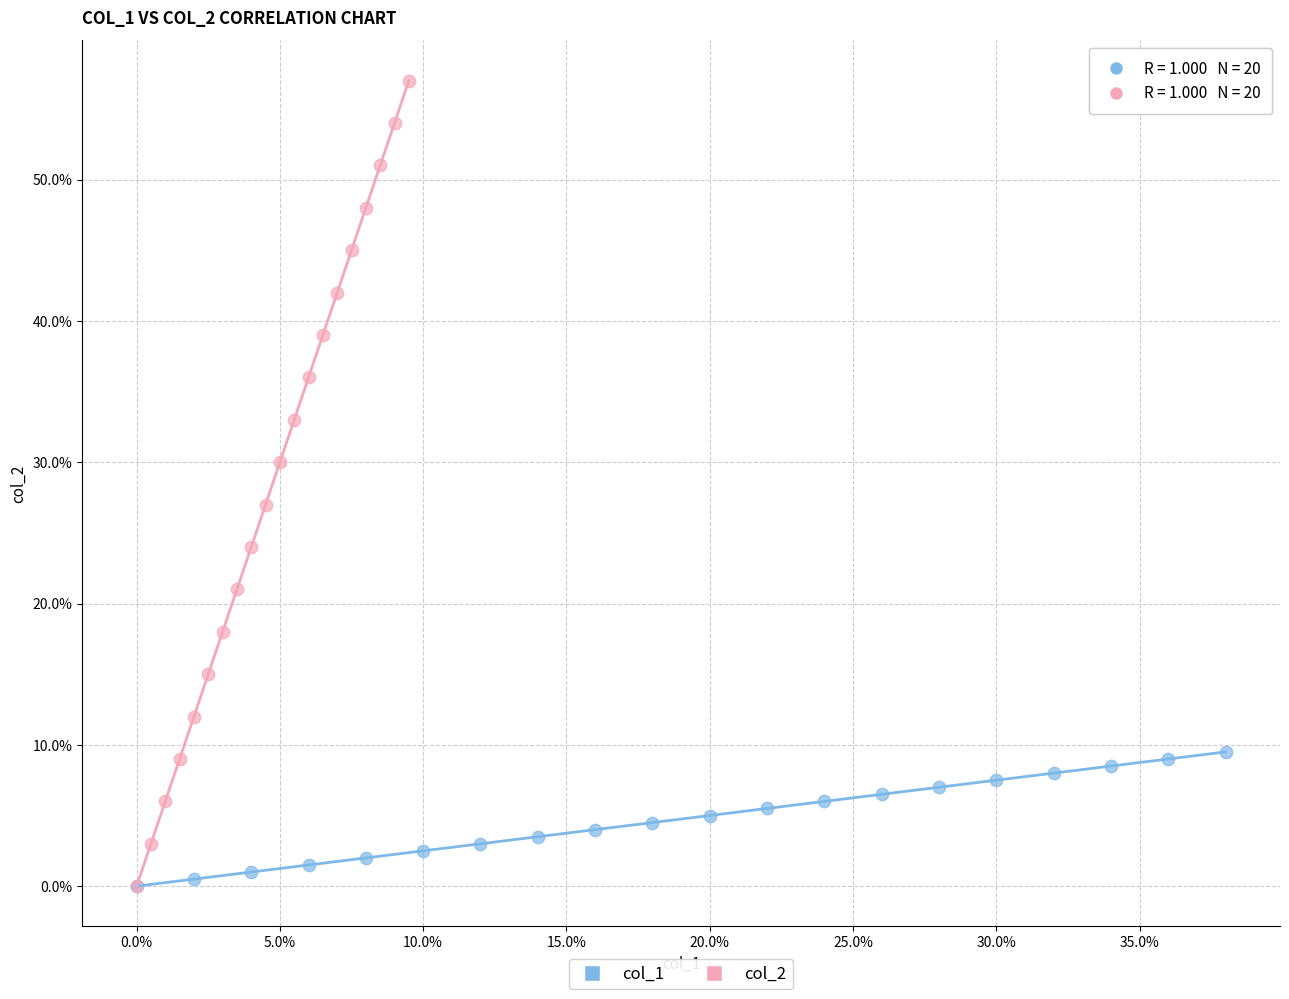

What are all the series names shown in the legend?

col_1, col_2